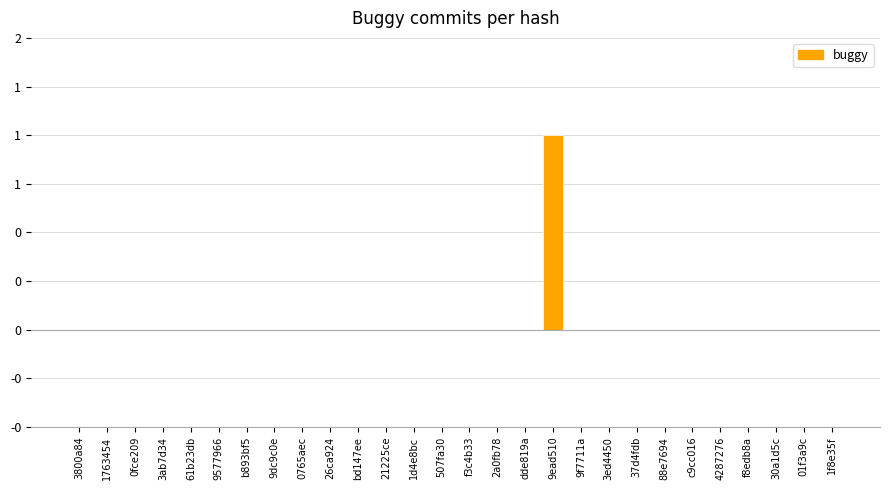

Between 2a0fb78 and 1763454, which is larger?

2a0fb78